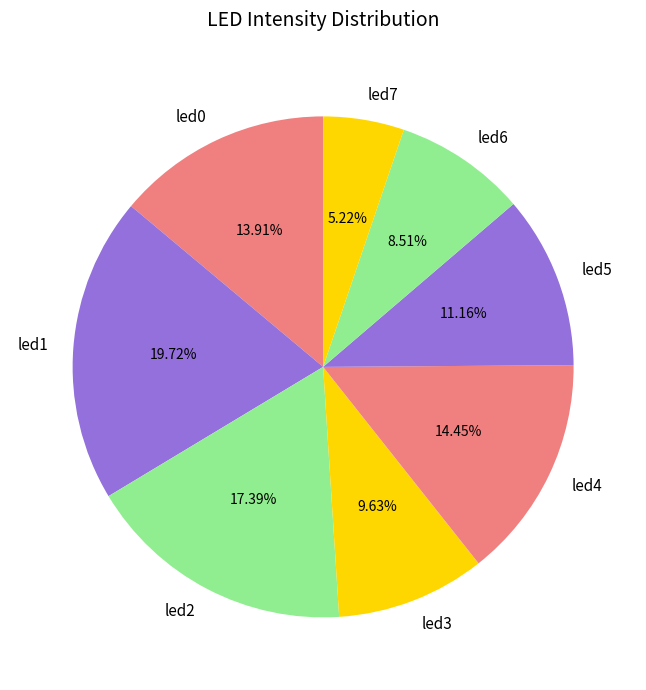

Rank the categories by value from lowest to highest.

led7, led6, led3, led5, led0, led4, led2, led1